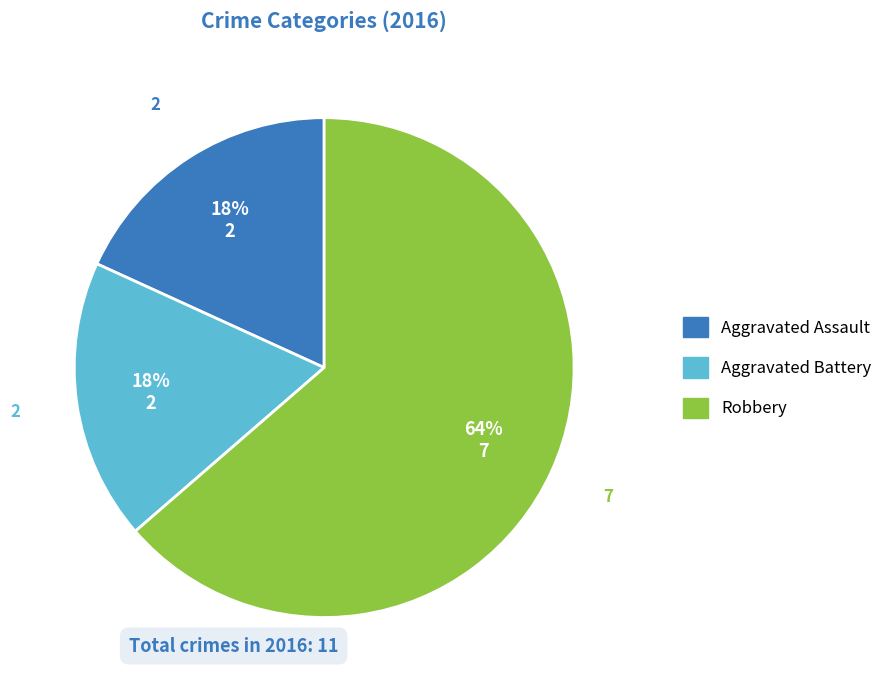

To the nearest percent, what is the average slice percentage?

33%